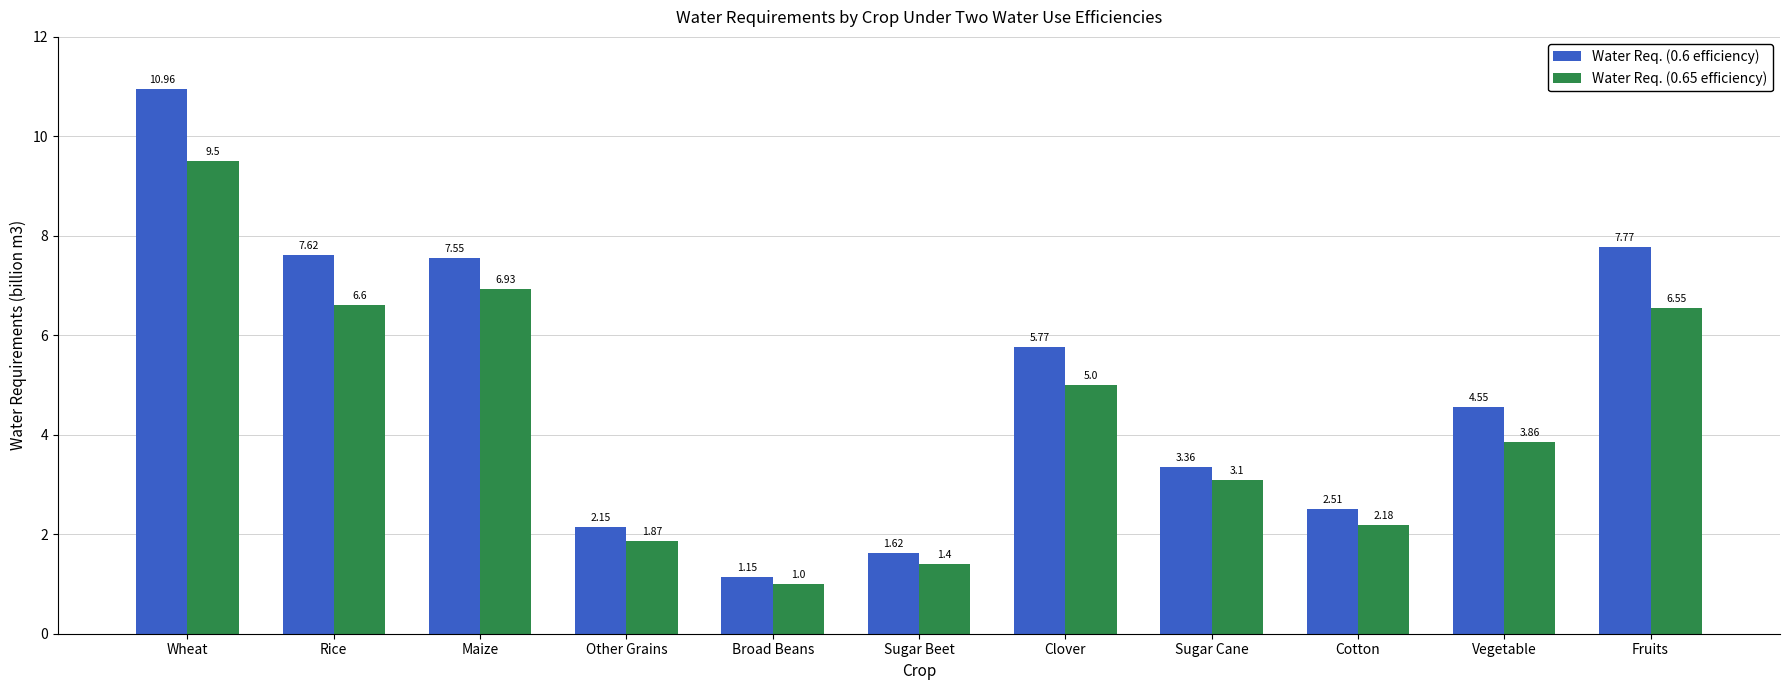

The Water Req. (0.6 efficiency) series shows 11.0 at Wheat. True or false?

True